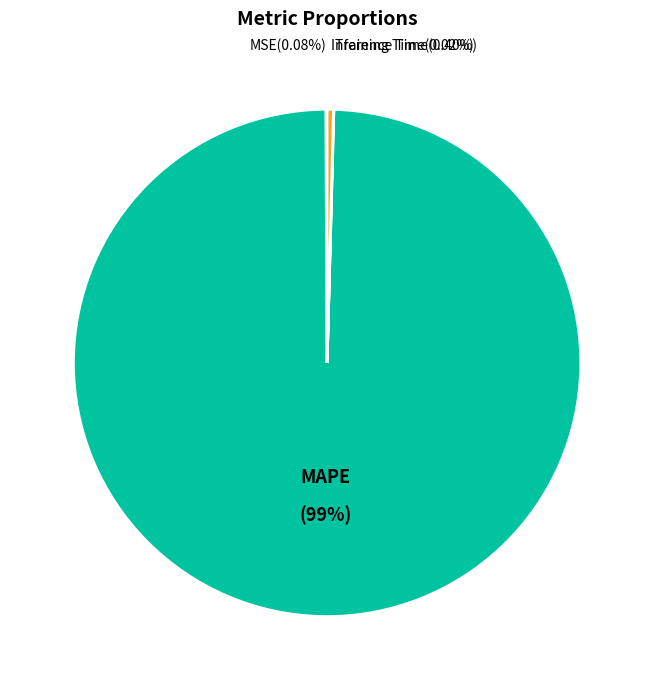

Is there a majority slice in this chart?

Yes